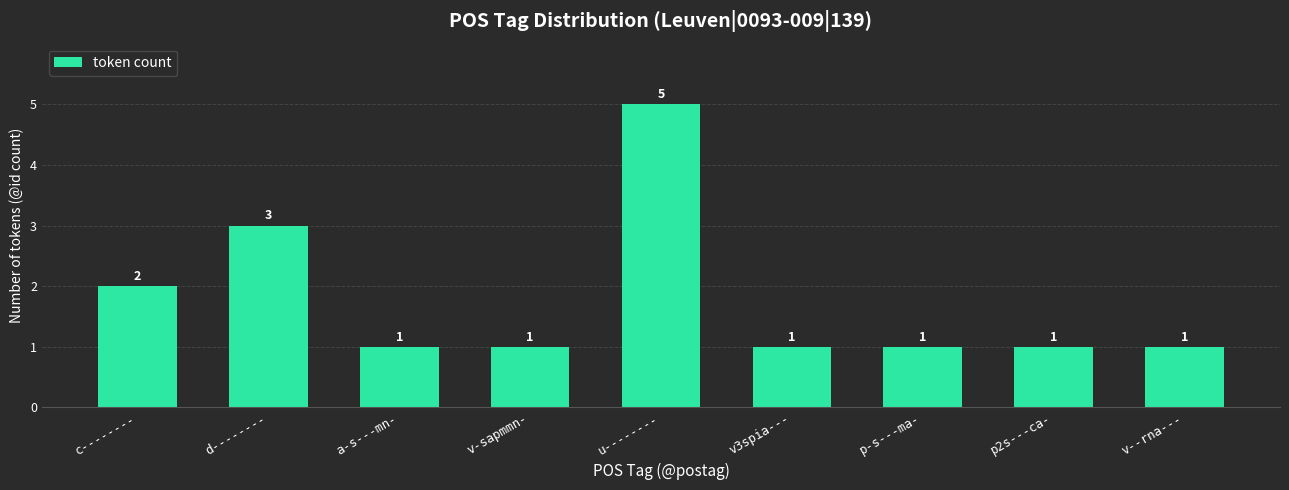

Reading left to right, extract all data points from this chart.

c--------=2	d--------=3	a-s---mn-=1	v-sapmmn-=1	u--------=5	v3spia---=1	p-s---ma-=1	p2s---ca-=1	v--rna---=1